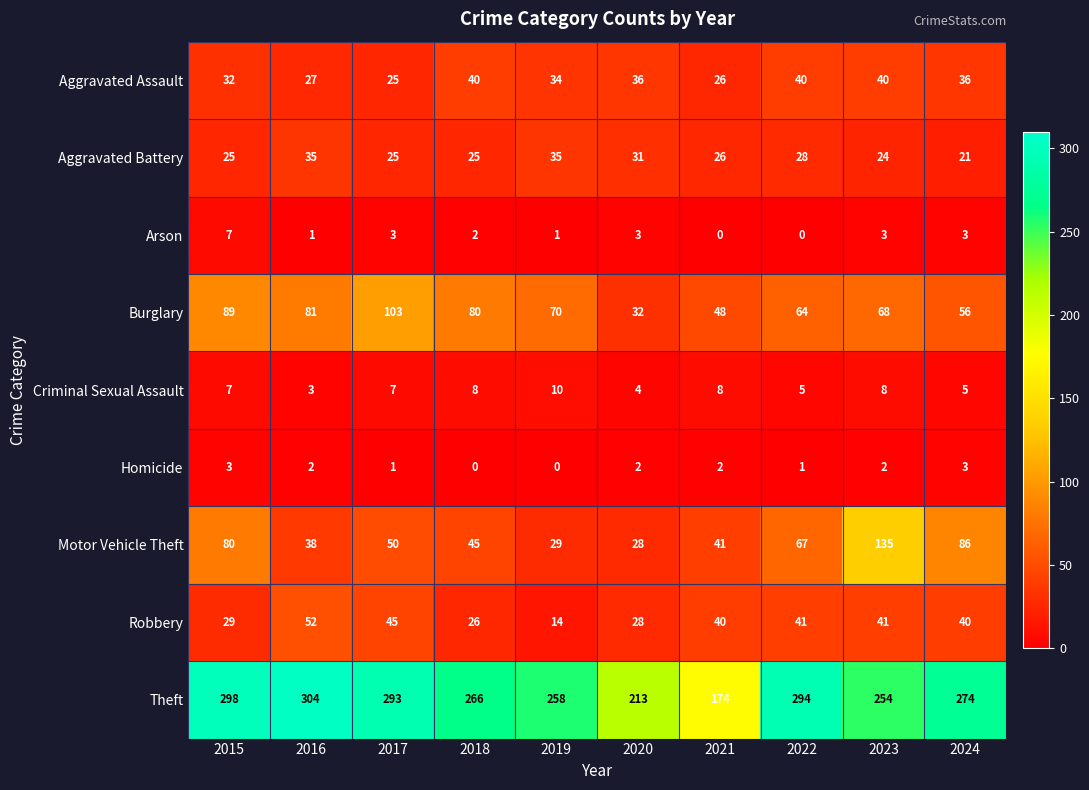

What is the lowest value of the Theft series?

174